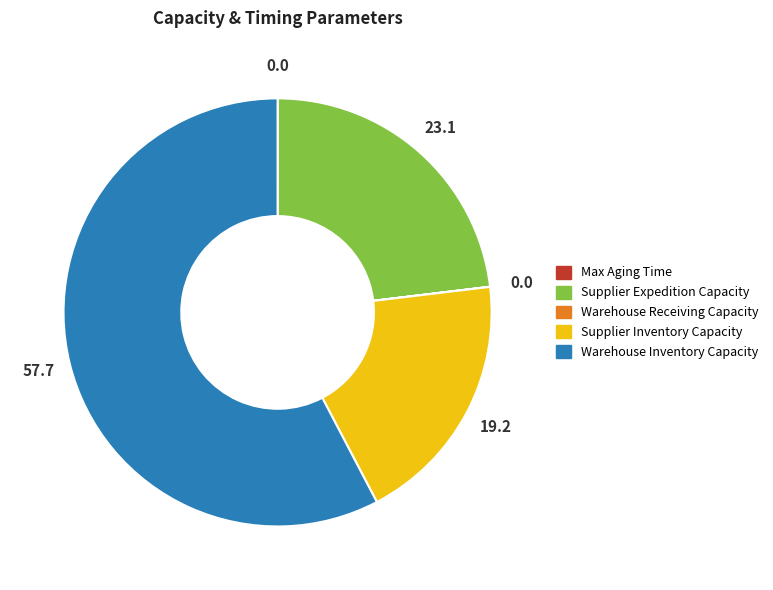

Is it true that Supplier Inventory Capacity is 19% of the pie?

True